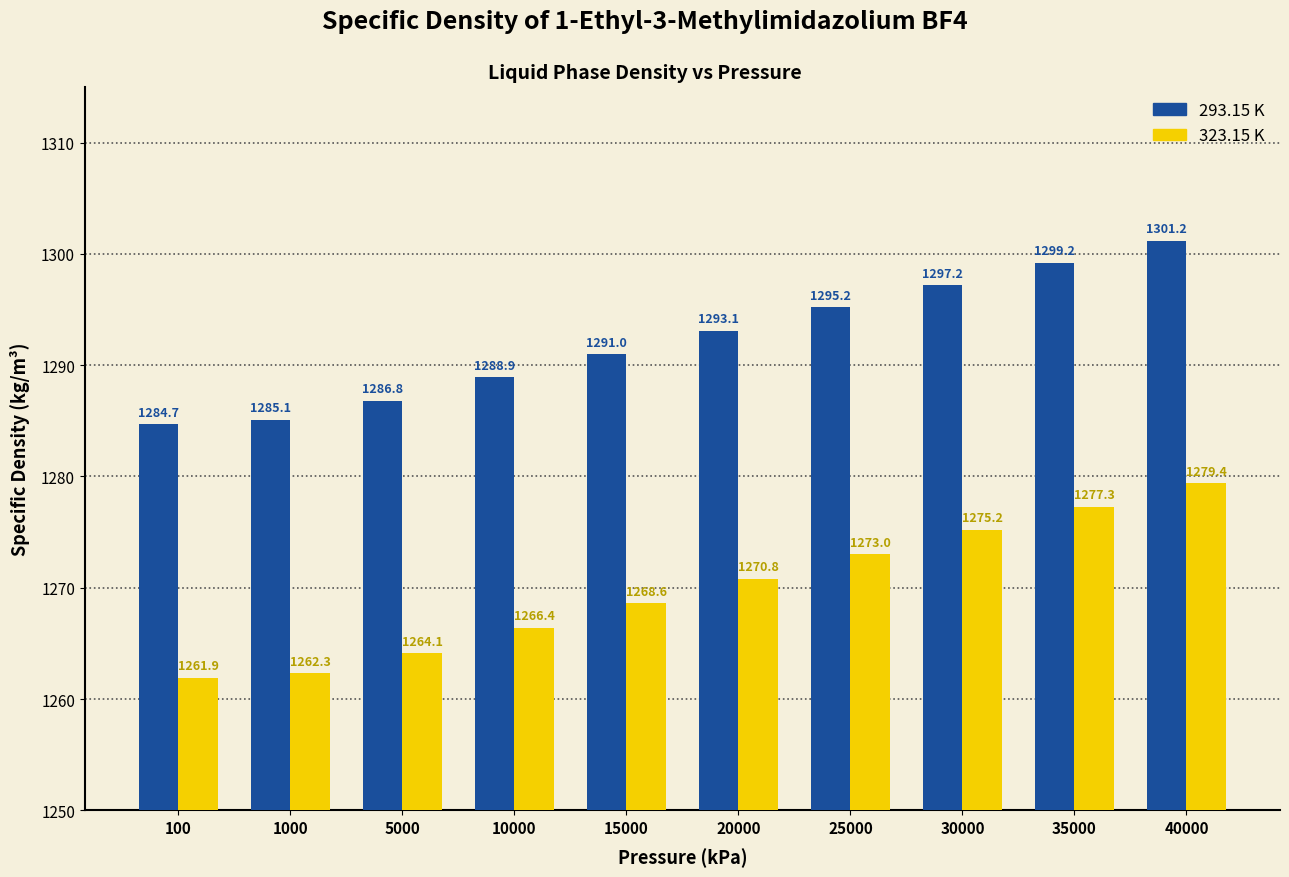

True or false: 323.15 K has a value of 570.8 at 30000.

False